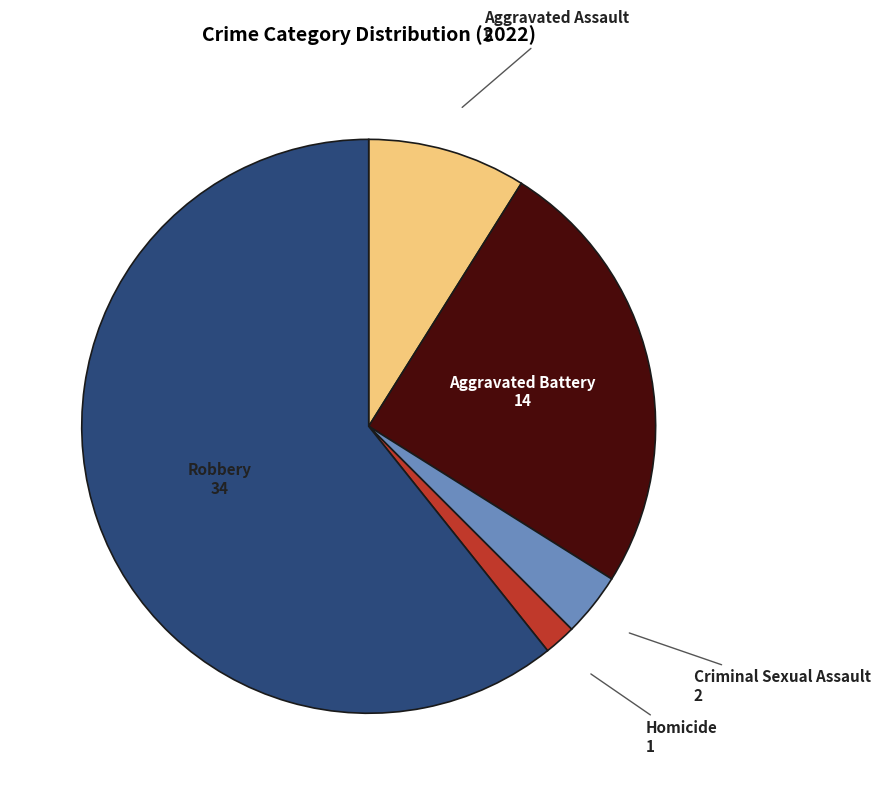

Rank the categories by value from highest to lowest.

Robbery, Aggravated Battery, Aggravated Assault, Criminal Sexual Assault, Homicide